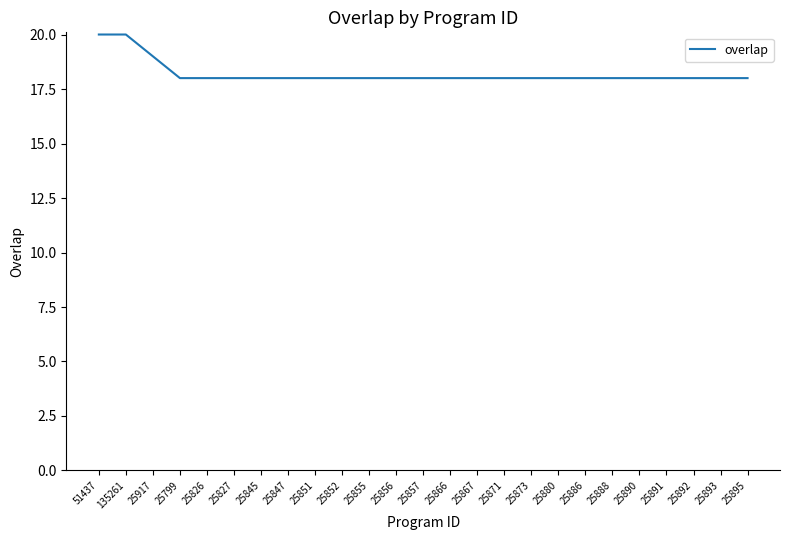

Is it true that the value at 135261 is 20?

True